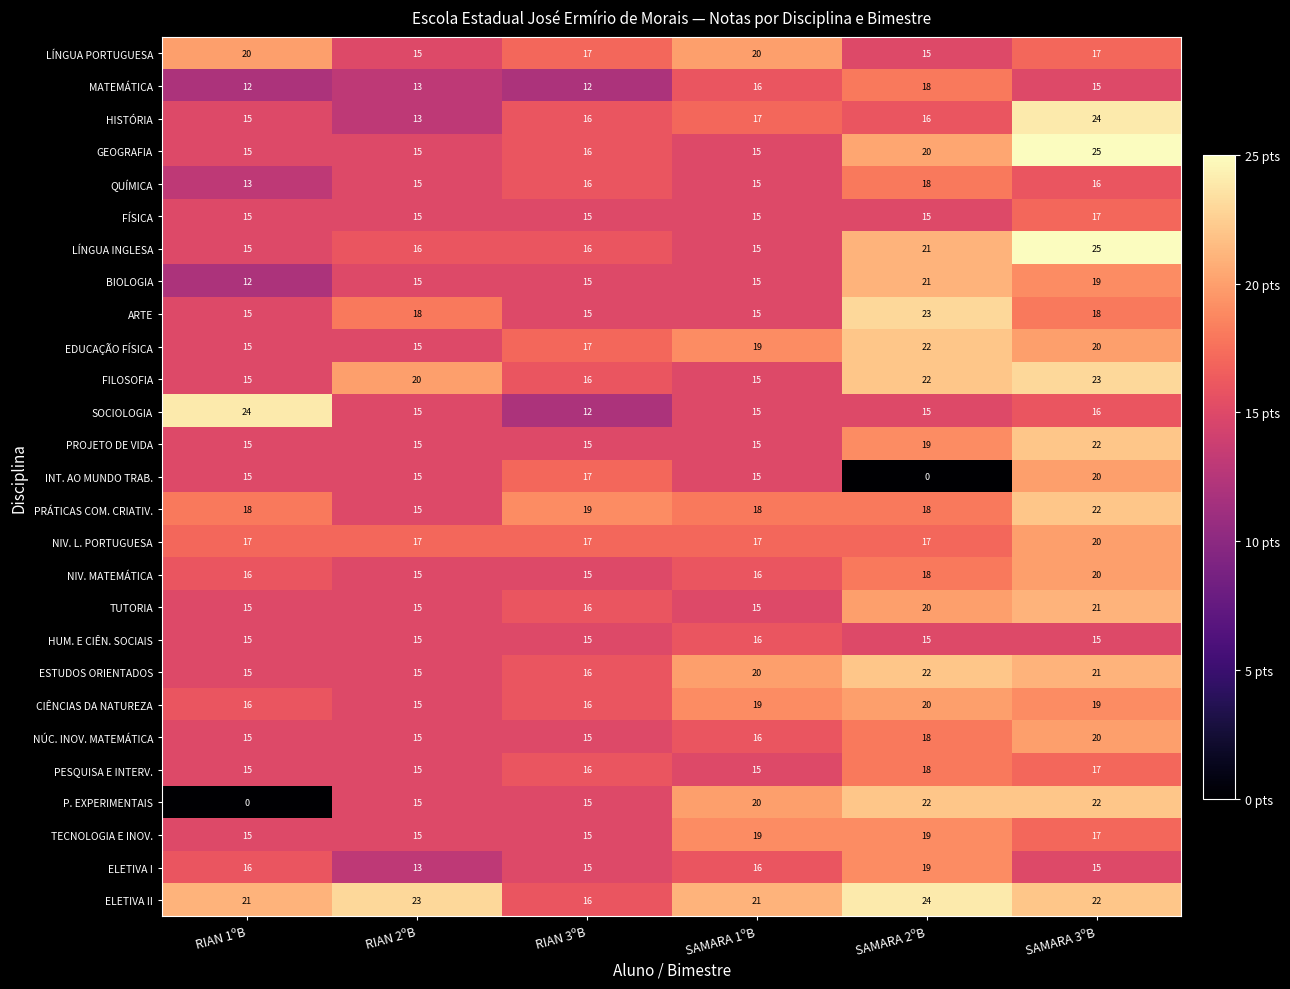

What is the sum of the ELETIVA II values at RIAN 1ºB and SAMARA 3ºB?

43